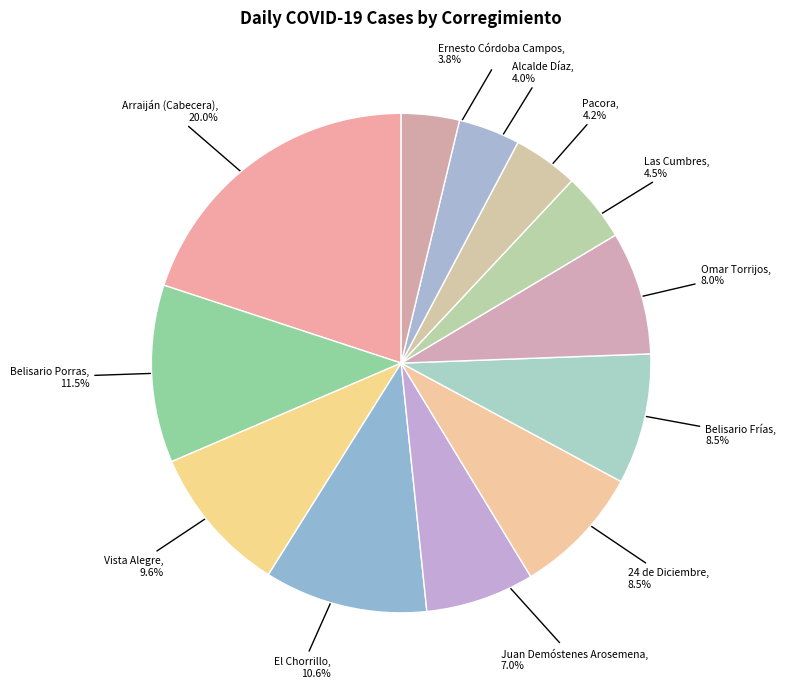

How many slices are in this pie chart?

12